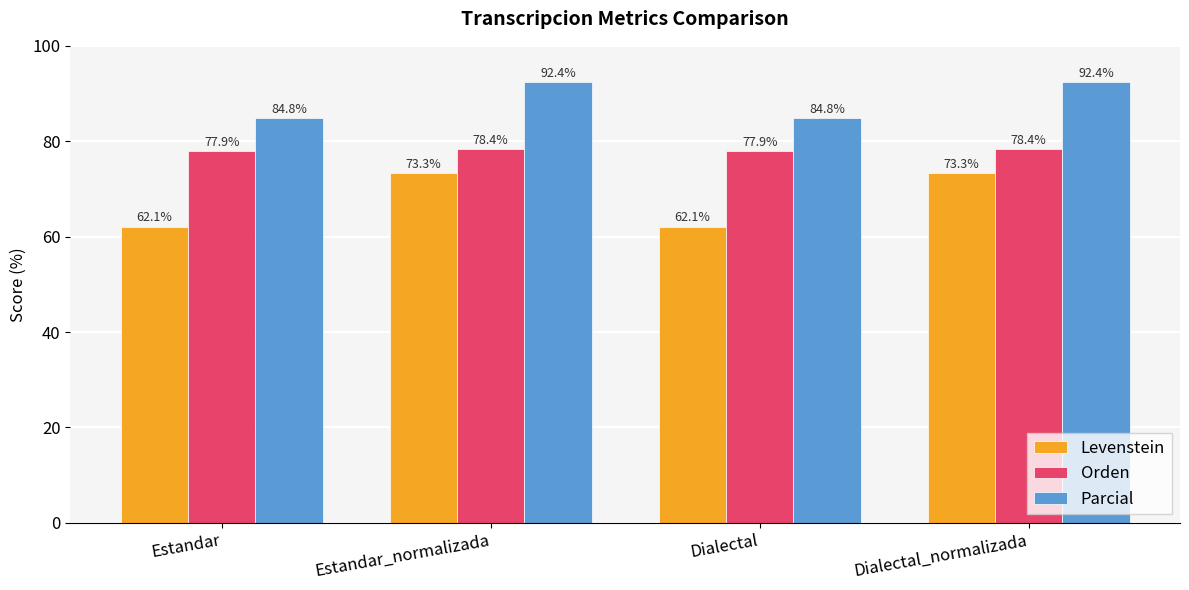

True or false: Parcial has a value of 92.4 at Dialectal_normalizada.

True